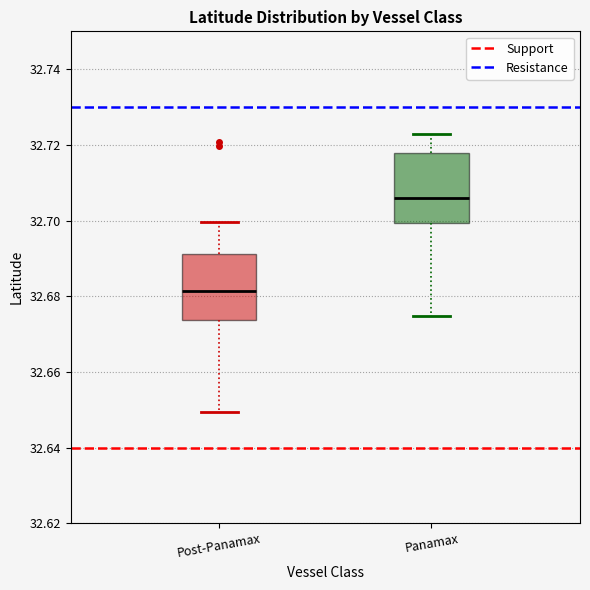

Reading left to right, transcribe this box plot: for each box, give where its median line is, the range the box spans, and where its two whiskers end, as read against the y-axis. The values are not printed on the chart, so give them approximately, as read against the axis.

Post-Panamax: median 32.682, box 32.674 to 32.692, whiskers 32.650 to 32.700
Panamax: median 32.706, box 32.700 to 32.718, whiskers 32.674 to 32.722